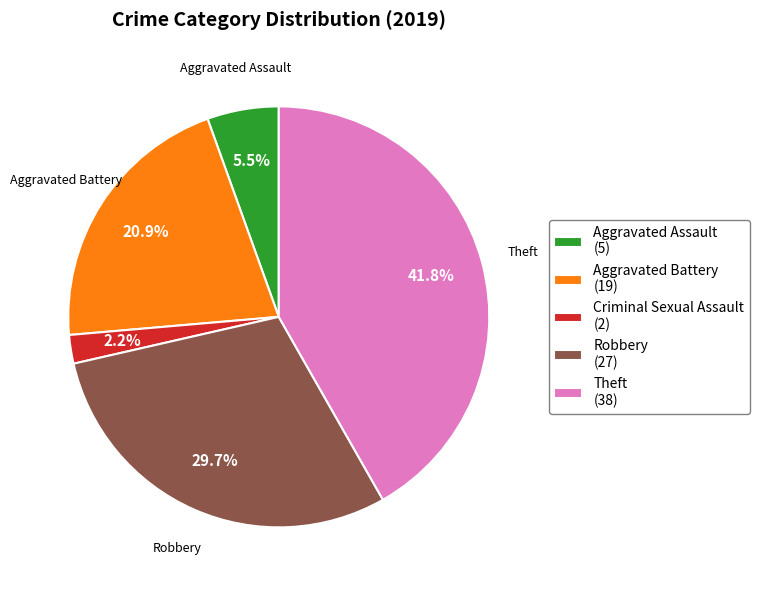

How many segments does this pie chart have?

5